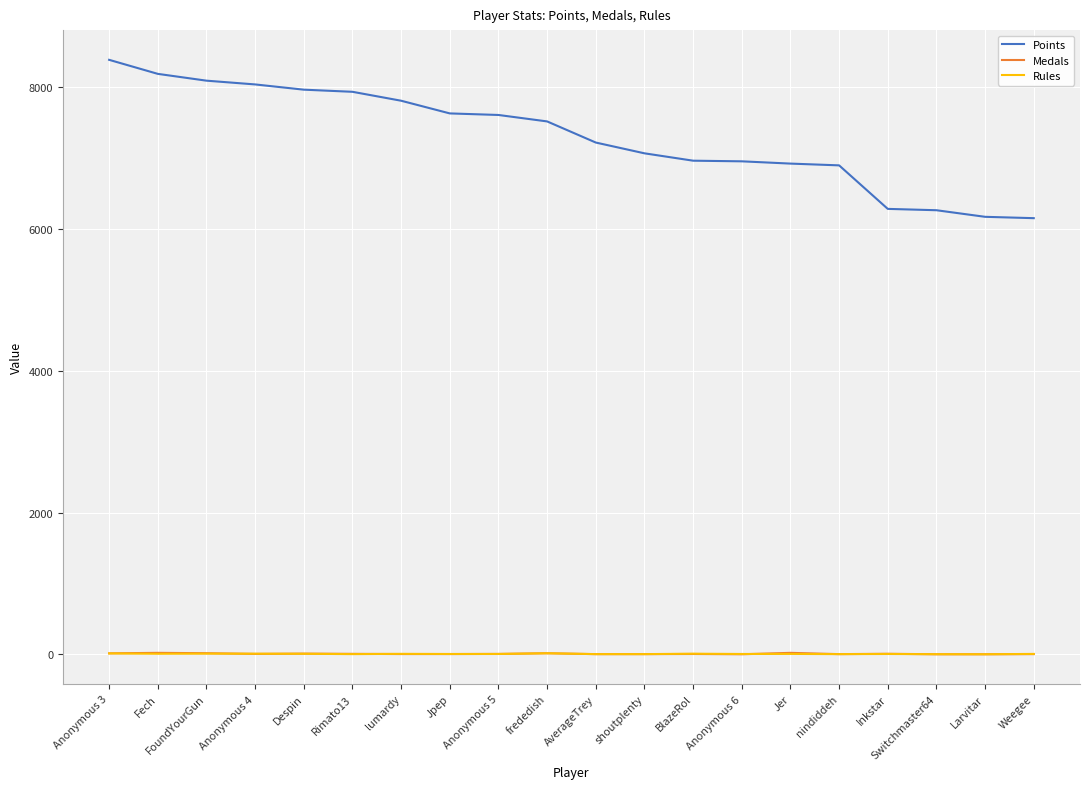

Read the Points value at Larvitar.

6172